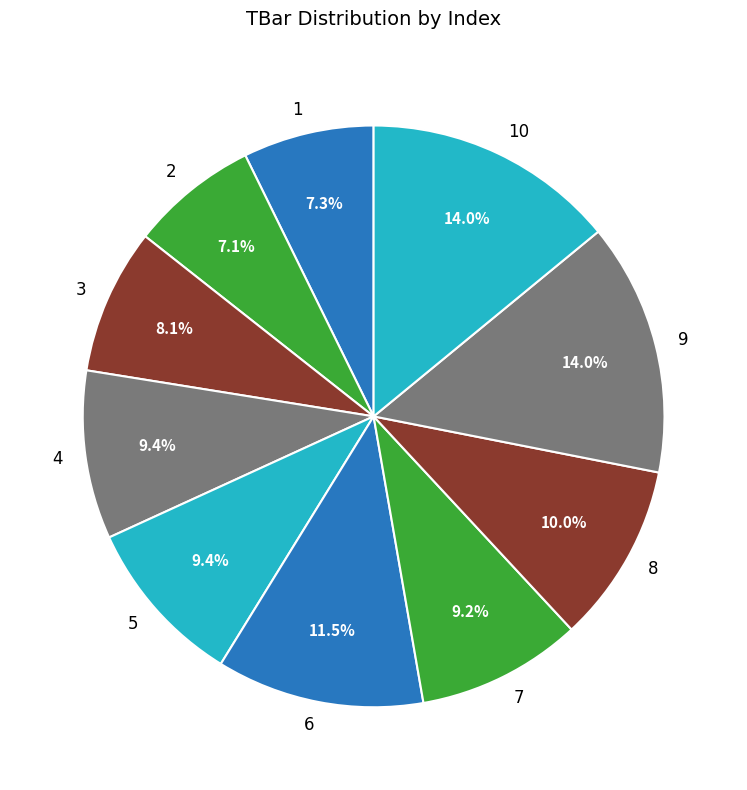

To the nearest percent, what portion does 4 represent?

9%